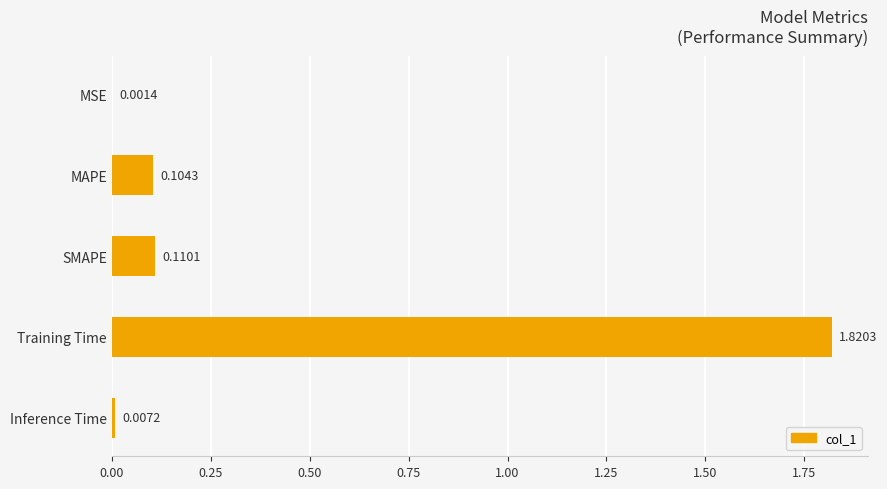

Which has a higher value, Inference Time or Training Time?

Training Time